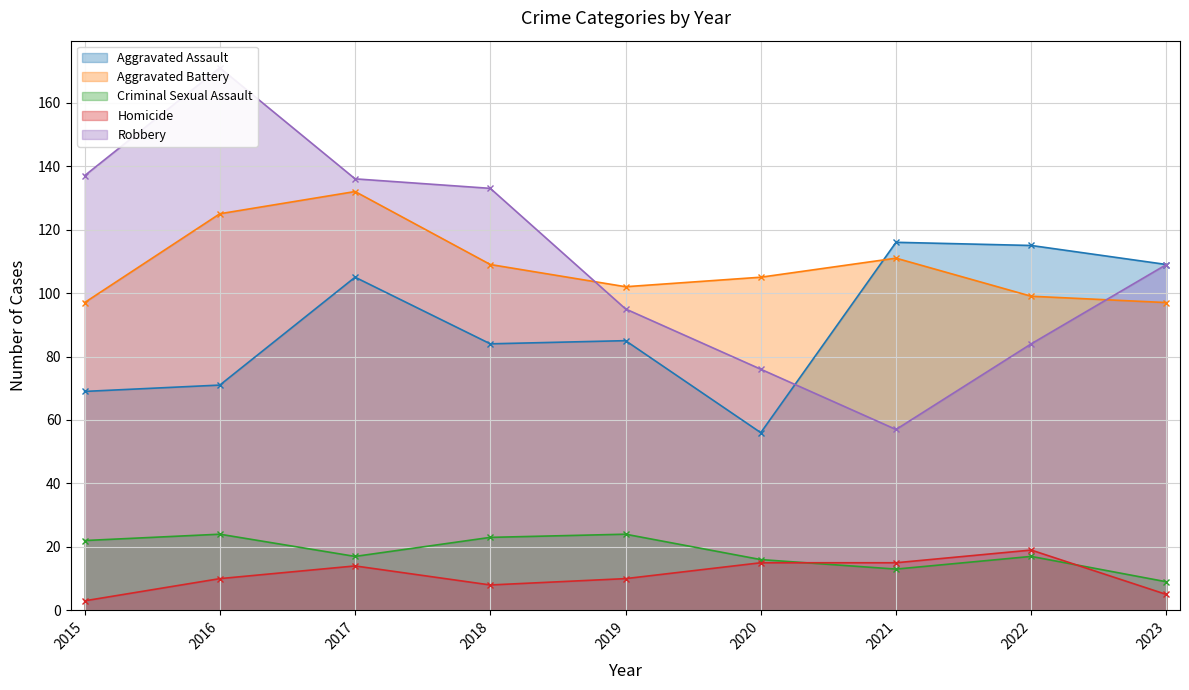

Which series has the largest total across all categories?

Robbery